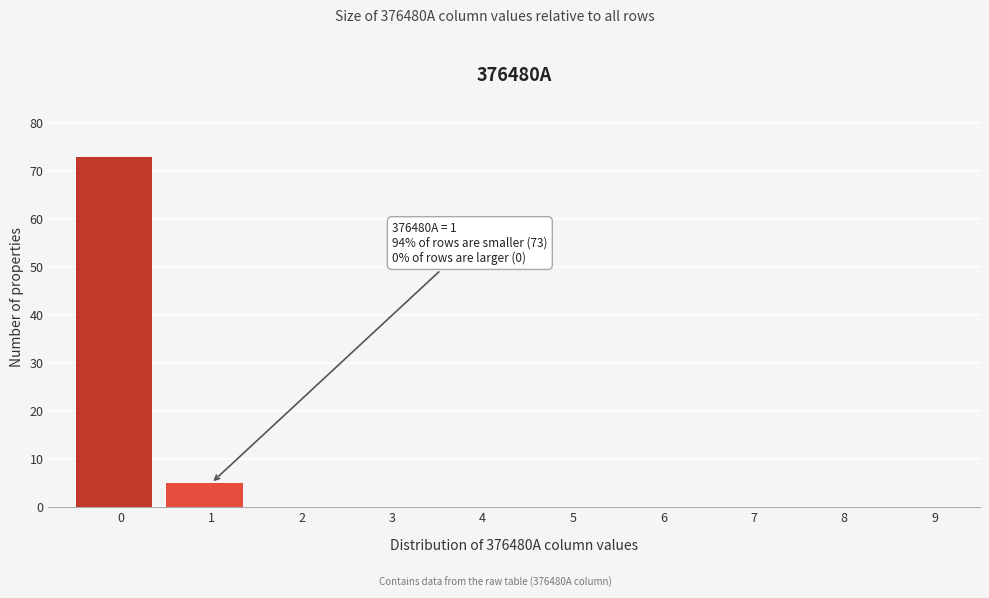

Reading left to right, extract all data points from this chart.

0=73	1=5	2=0	3=0	4=0	5=0	6=0	7=0	8=0	9=0